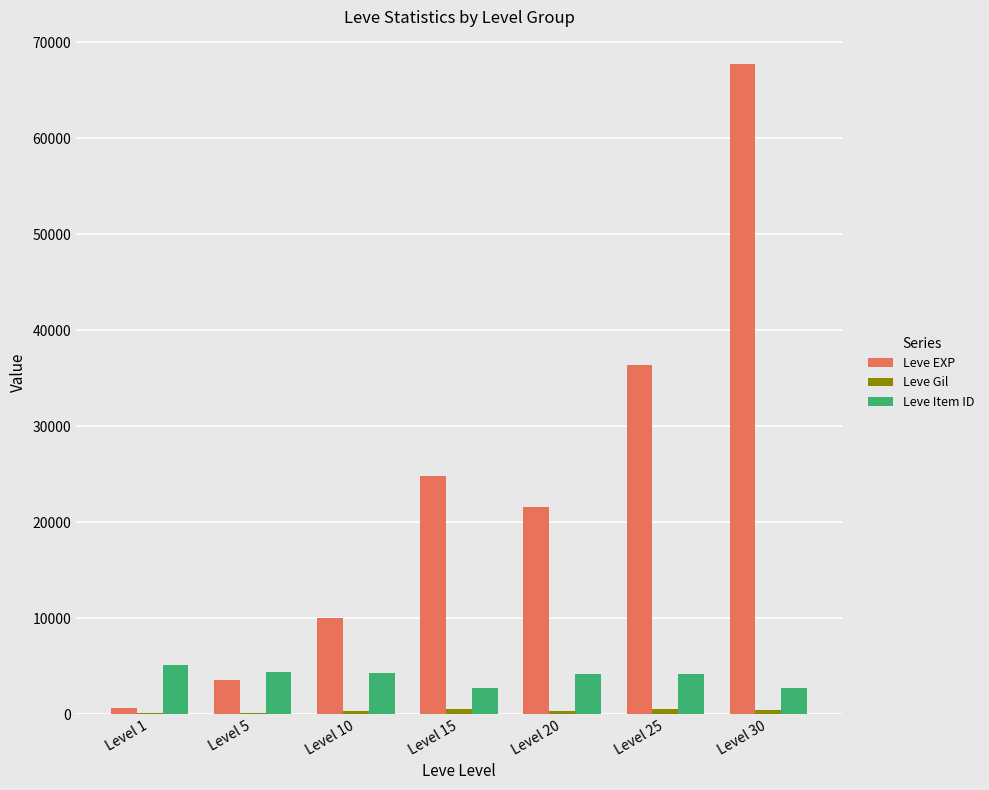

Which category has the highest value across all series?

Level 30